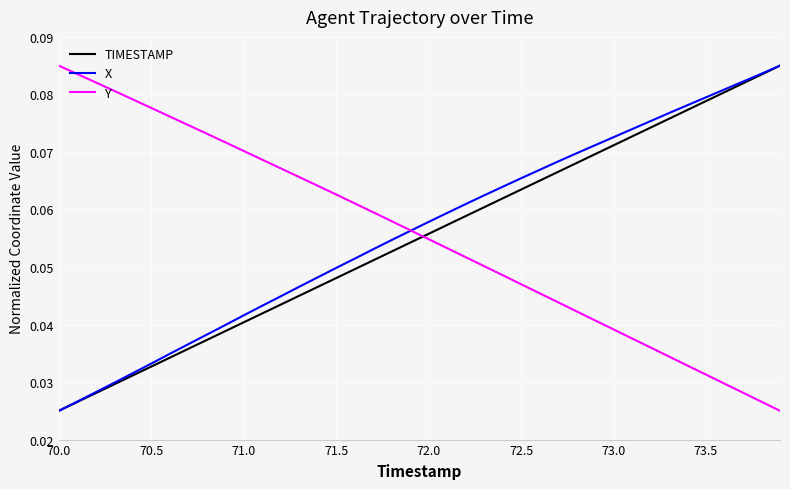

Which series ends up on top after the final intersection of Y and TIMESTAMP?

TIMESTAMP